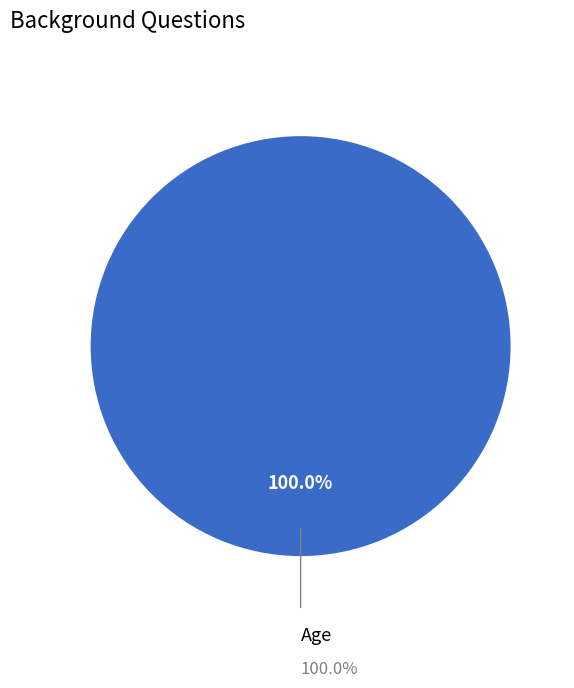

Is it true that Age is 100% of the pie?

True